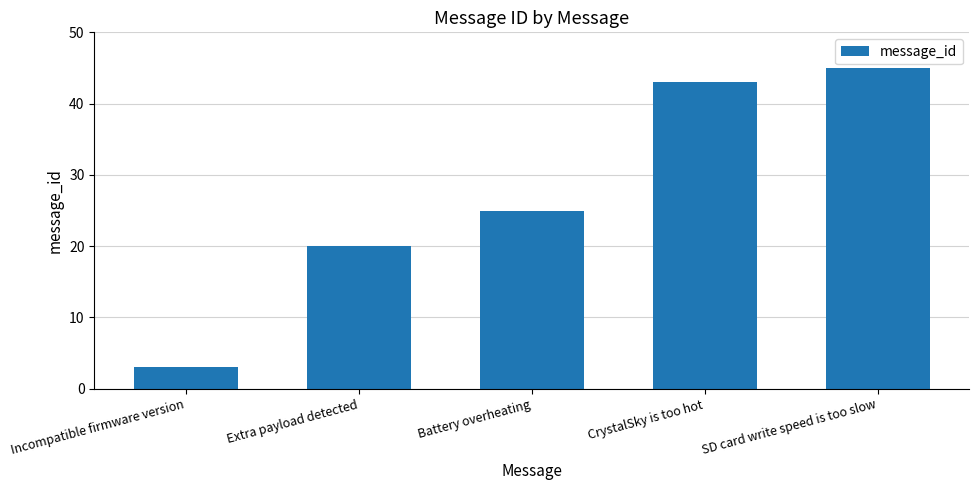

Is it true that the value at Extra payload detected is 36?

False